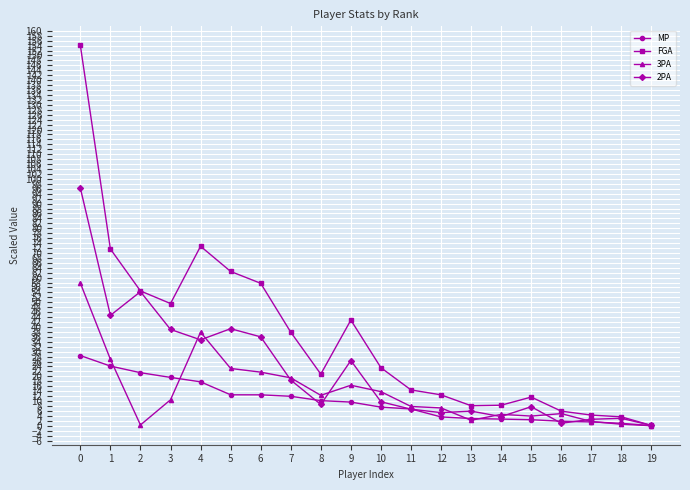

What is the average value of the 2PA series?

22.2